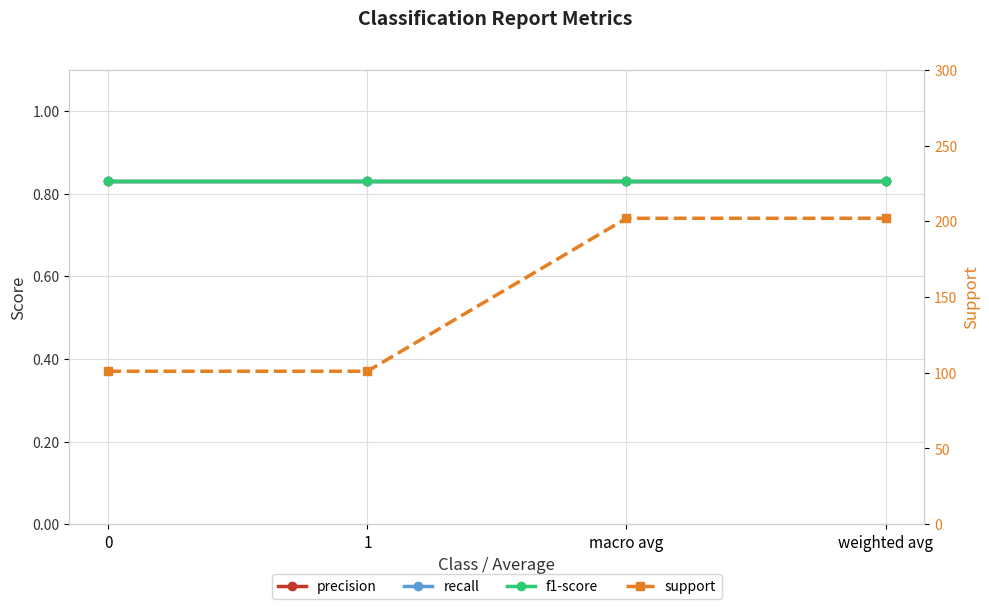

At which category is the sum across all series the highest?

macro avg